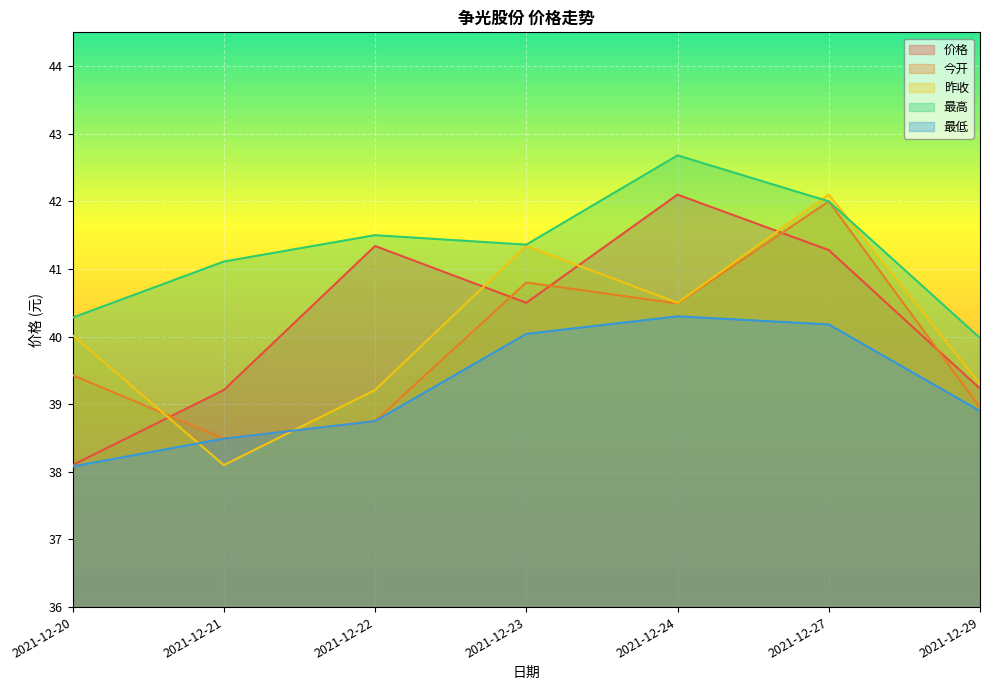

Which series has the largest range (max minus min)?

价格